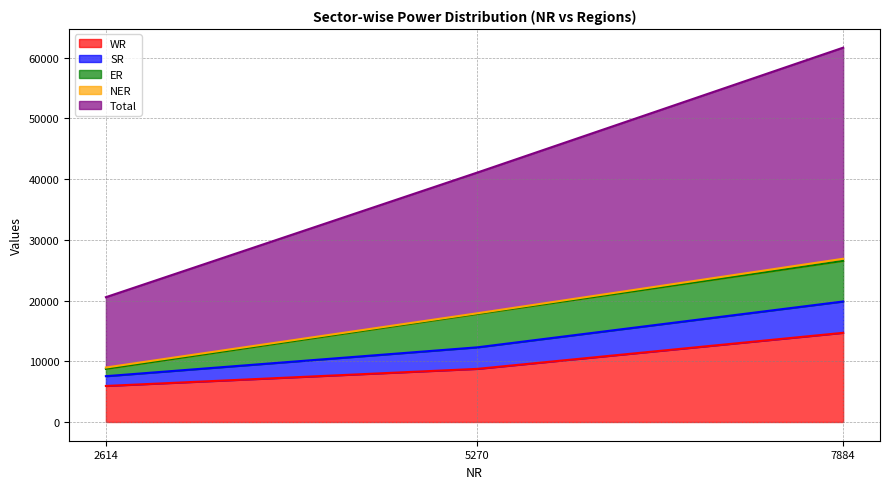

The WR series shows 8751 at 5270. True or false?

True